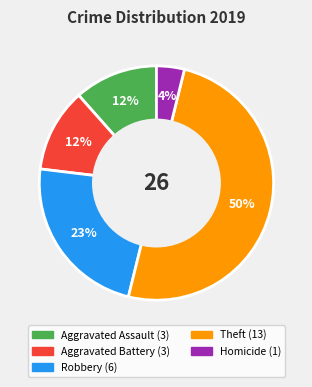

How many segments does this pie chart have?

5